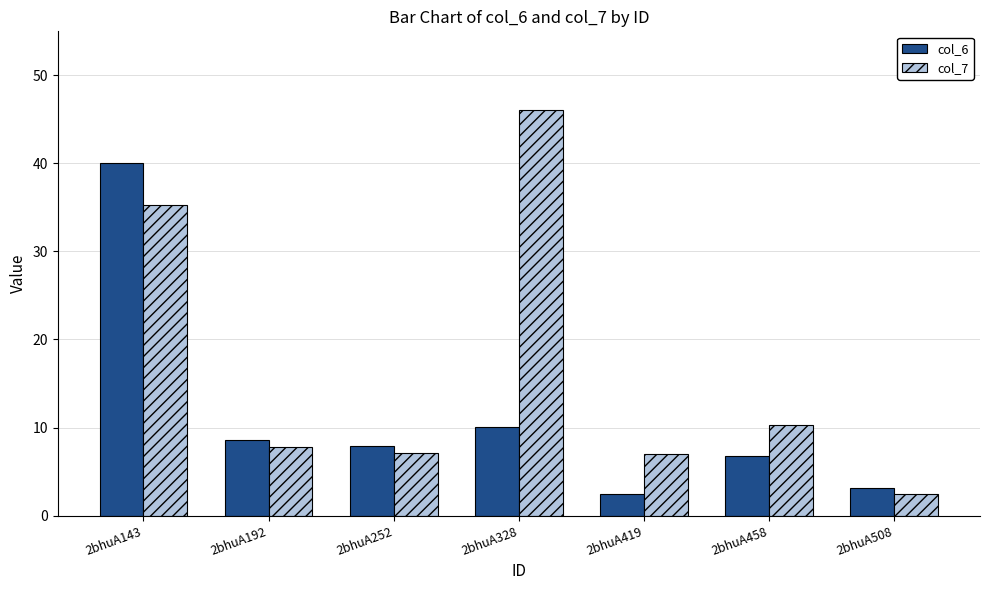

List the series in order of their overall mean, lowest first.

col_6, col_7